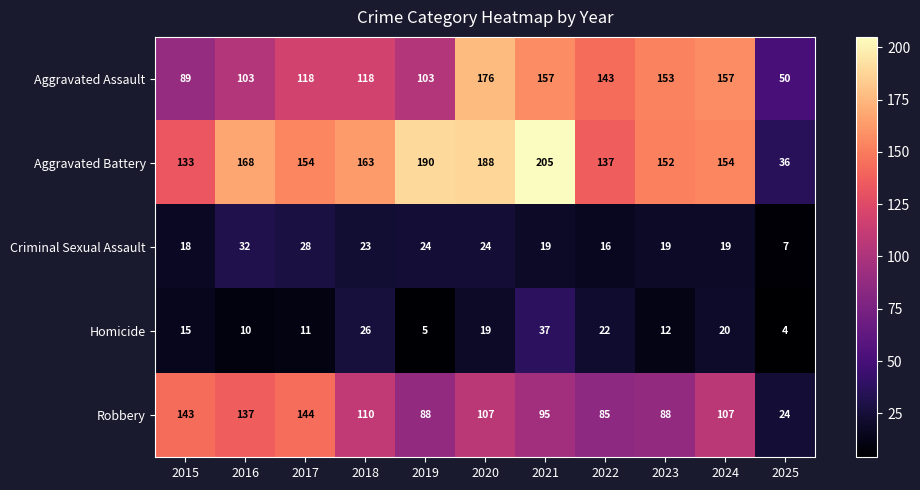

What is the highest value of the Homicide series?

37